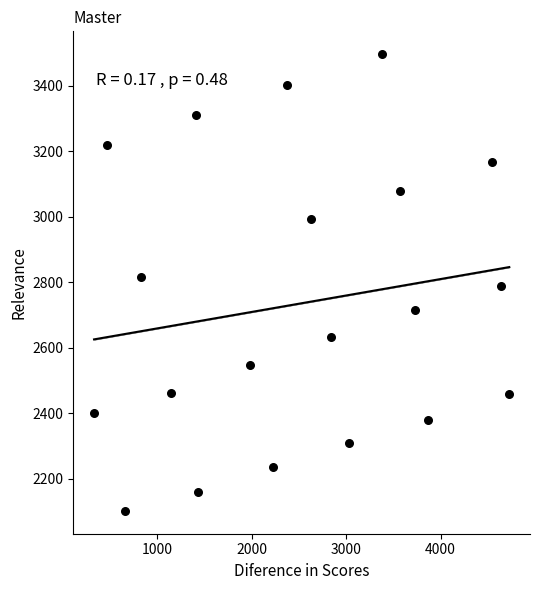

What is the range of X values (max minus min)?

4396.4